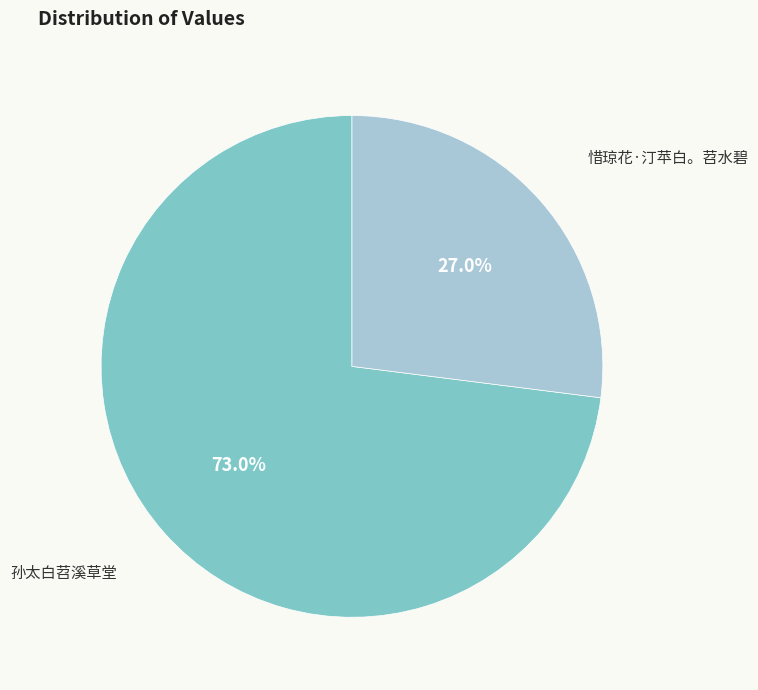

To the nearest percent, what is the difference between the largest and smallest slice percentages?

46%